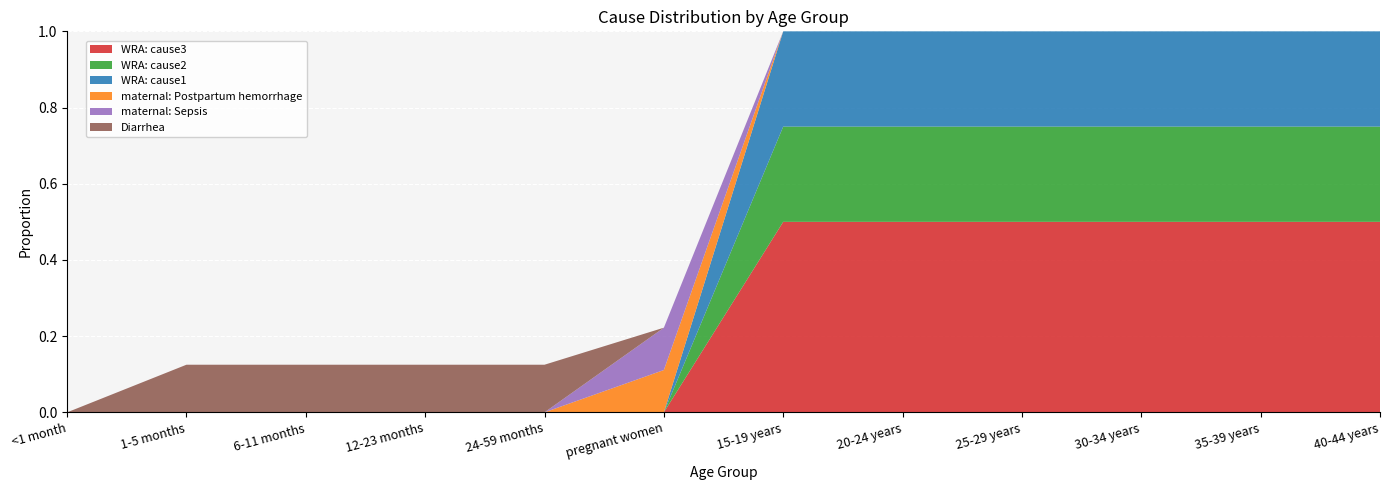

Reading right to left, extract all data points from this chart.

WRA: cause3: 40-44 years=0.5	35-39 years=0.5	30-34 years=0.5	25-29 years=0.5	20-24 years=0.5	15-19 years=0.5	pregnant women=0.0	24-59 months=0.0	12-23 months=0.0	6-11 months=0.0	1-5 months=0.0	<1 month=0.0
WRA: cause2: 40-44 years=0.2	35-39 years=0.2	30-34 years=0.2	25-29 years=0.2	20-24 years=0.2	15-19 years=0.2	pregnant women=0.0	24-59 months=0.0	12-23 months=0.0	6-11 months=0.0	1-5 months=0.0	<1 month=0.0
WRA: cause1: 40-44 years=0.2	35-39 years=0.2	30-34 years=0.2	25-29 years=0.2	20-24 years=0.2	15-19 years=0.2	pregnant women=0.0	24-59 months=0.0	12-23 months=0.0	6-11 months=0.0	1-5 months=0.0	<1 month=0.0
maternal: Postpartum hemorrhage: 40-44 years=0.0	35-39 years=0.0	30-34 years=0.0	25-29 years=0.0	20-24 years=0.0	15-19 years=0.0	pregnant women=0.1	24-59 months=0.0	12-23 months=0.0	6-11 months=0.0	1-5 months=0.0	<1 month=0.0
maternal: Sepsis: 40-44 years=0.0	35-39 years=0.0	30-34 years=0.0	25-29 years=0.0	20-24 years=0.0	15-19 years=0.0	pregnant women=0.1	24-59 months=0.0	12-23 months=0.0	6-11 months=0.0	1-5 months=0.0	<1 month=0.0
Diarrhea: 40-44 years=0.0	35-39 years=0.0	30-34 years=0.0	25-29 years=0.0	20-24 years=0.0	15-19 years=0.0	pregnant women=0.0	24-59 months=0.1	12-23 months=0.1	6-11 months=0.1	1-5 months=0.1	<1 month=0.0